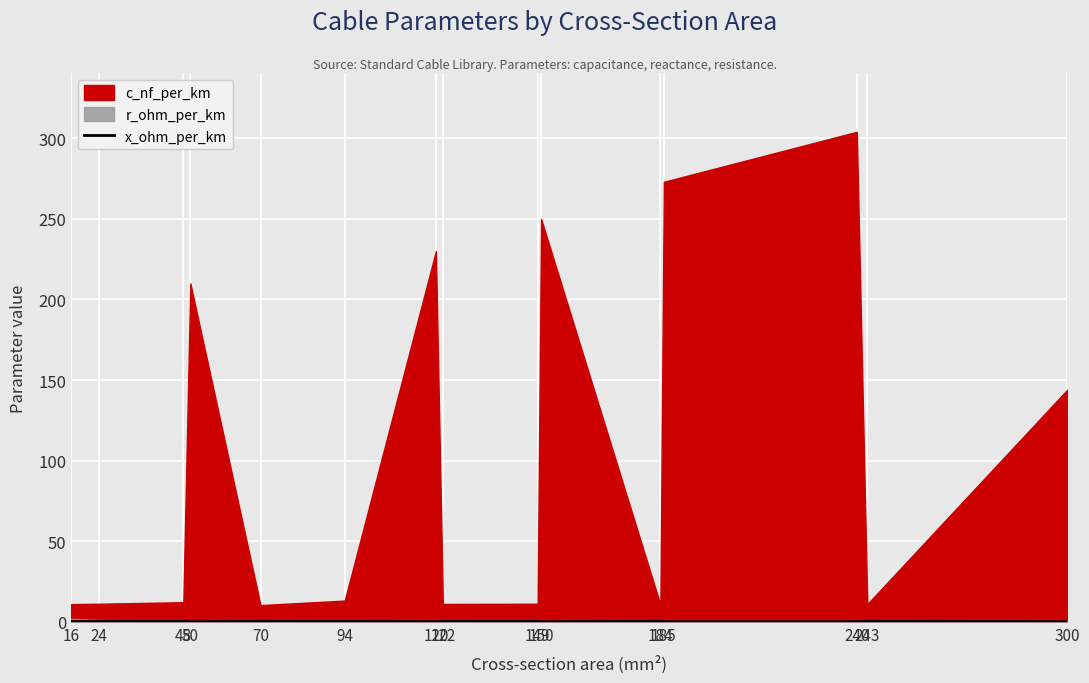

Where is the data nearest to the value 0?

50